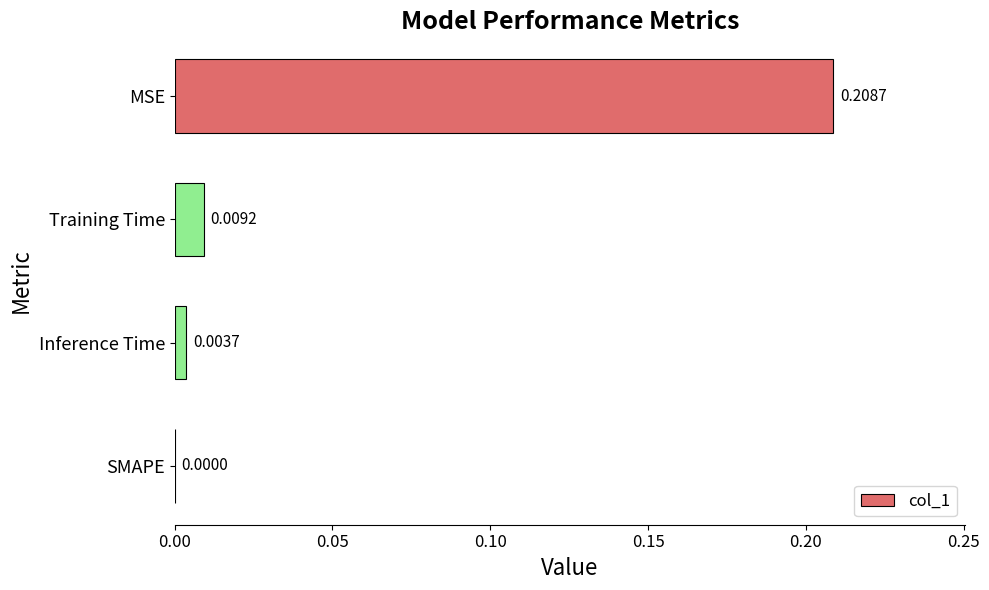

Which category has the highest value across all series?

MSE